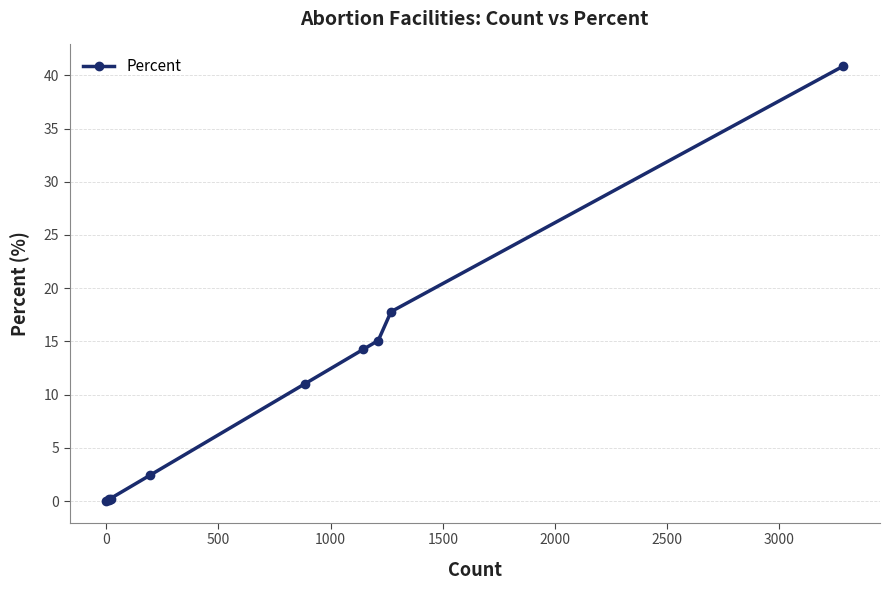

What is the greatest value displayed?

40.9